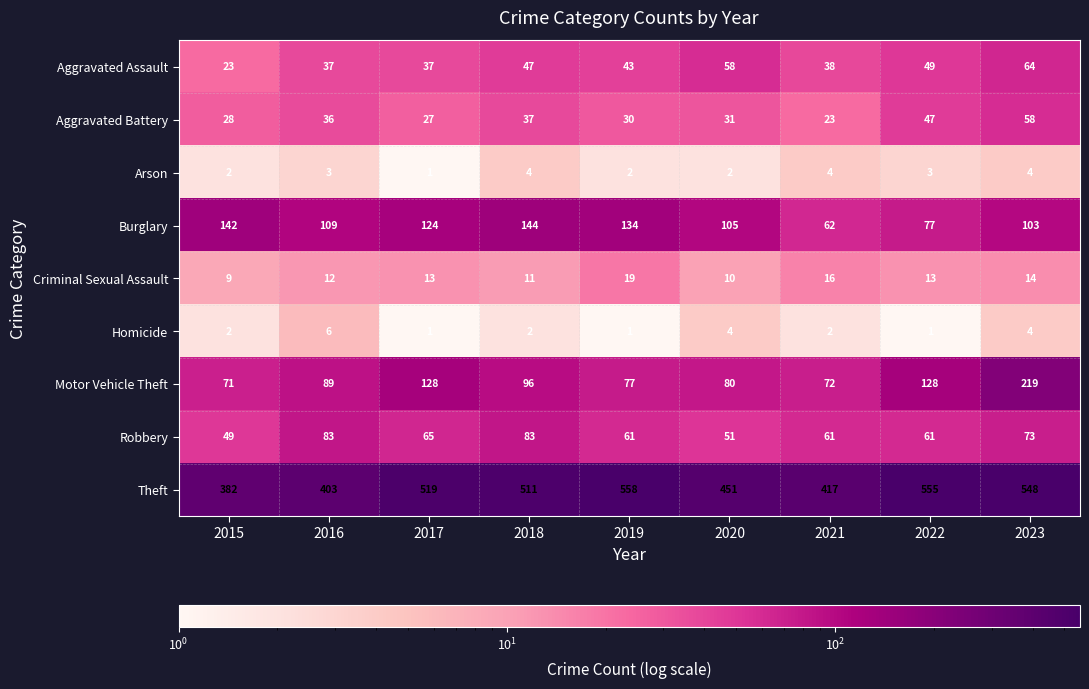

What is the difference between the maximum and second lowest values in the Aggravated Battery series?

31